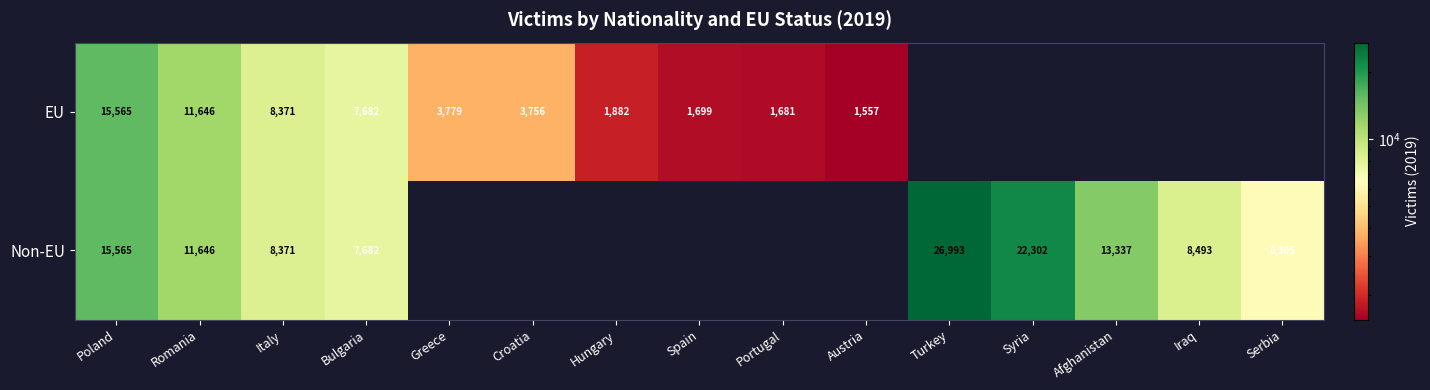

The value of Non-EU at Bulgaria is 2364. True or false?

False